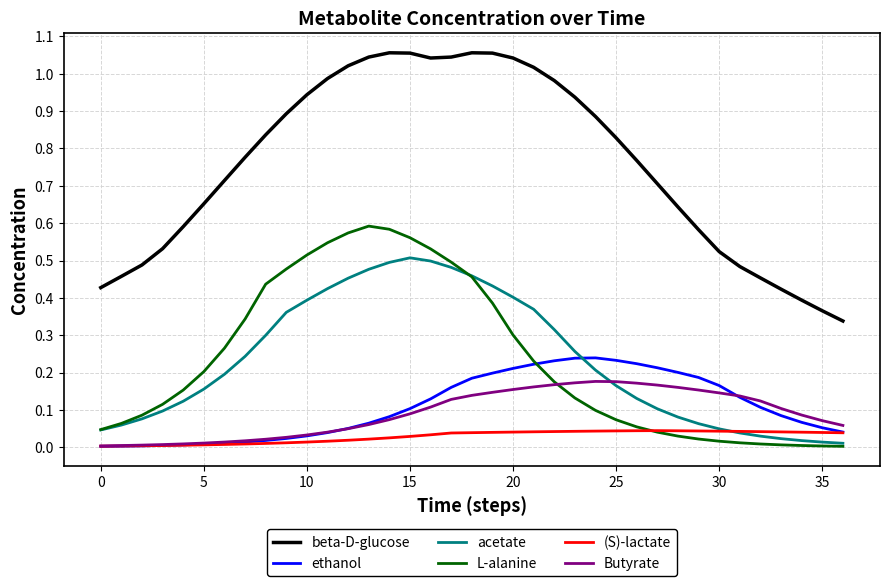

True or false: beta-D-glucose and Butyrate cross at least once.

False